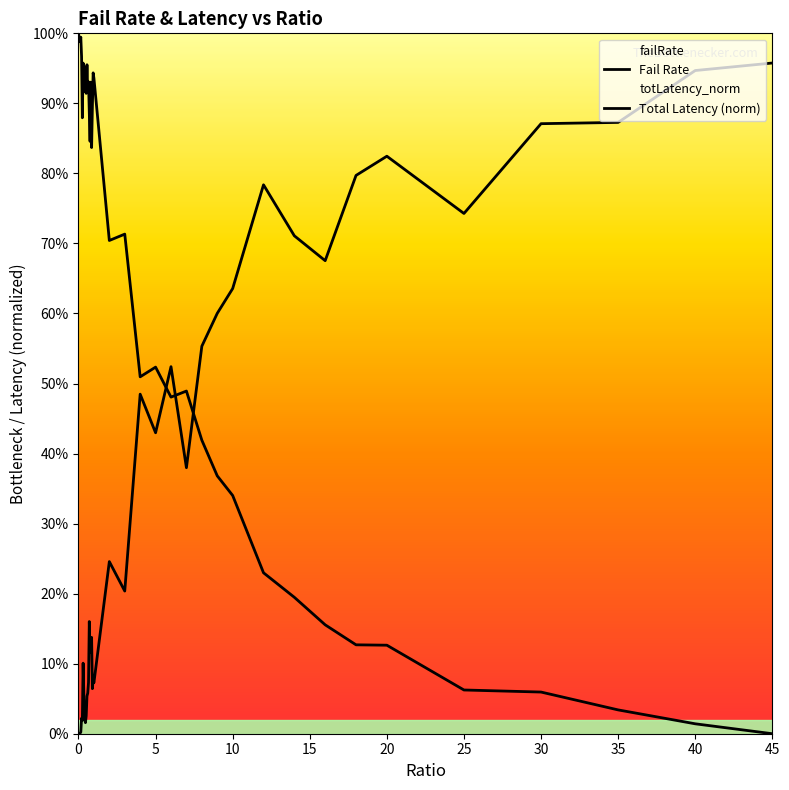

What is the difference between the second highest and second lowest values in the Fail Rate series?

0.9